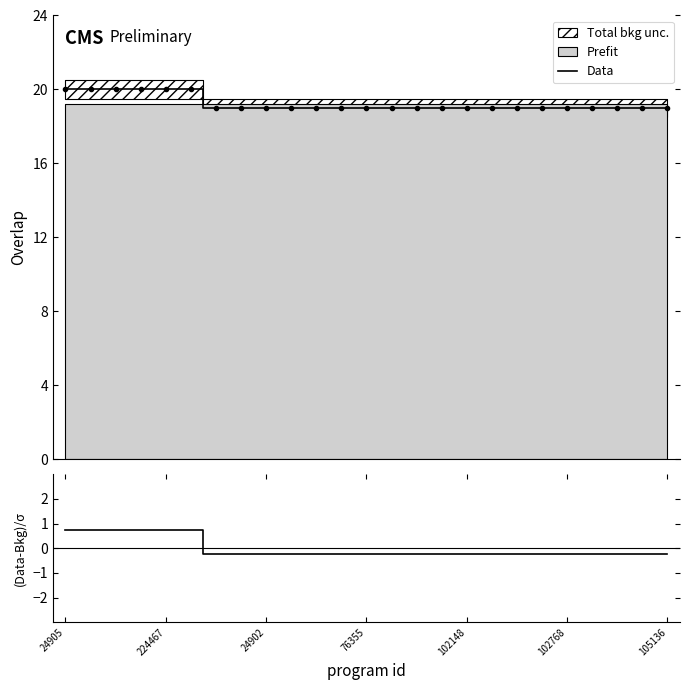

True or false: (Data-Prefit)/unc and Data cross at least once.

False